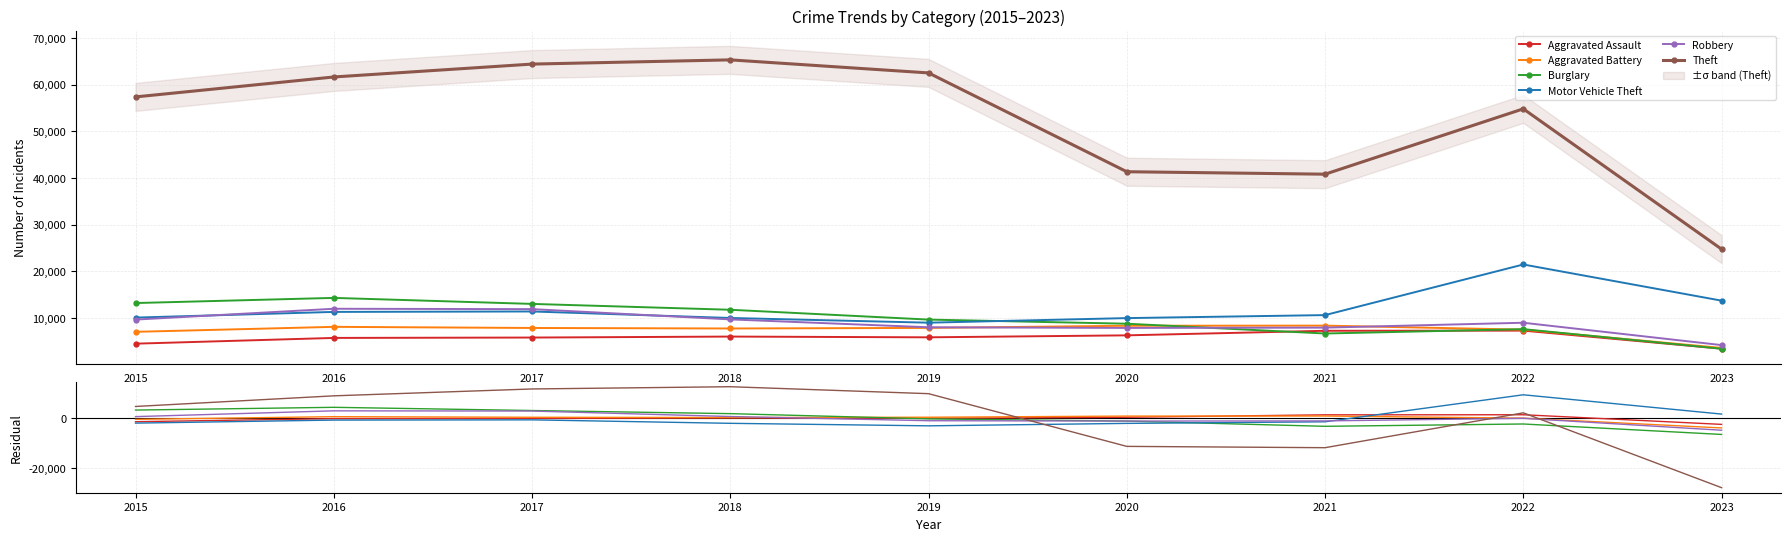

In Aggravated Assault, how many points are lower than both neighbors (excluding endpoints)?

1